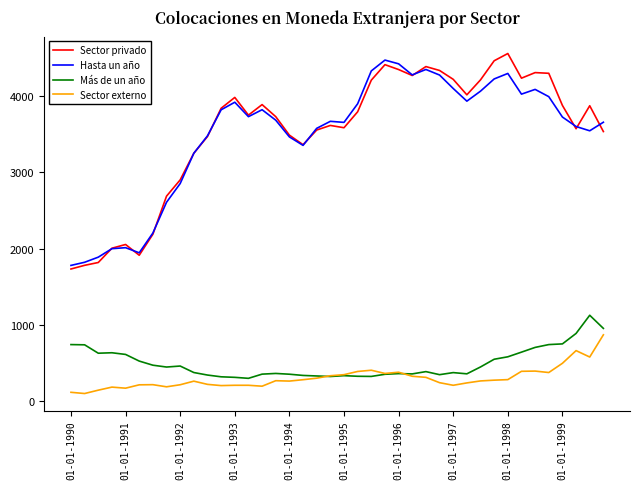

Does the chart have visible grid lines?

No